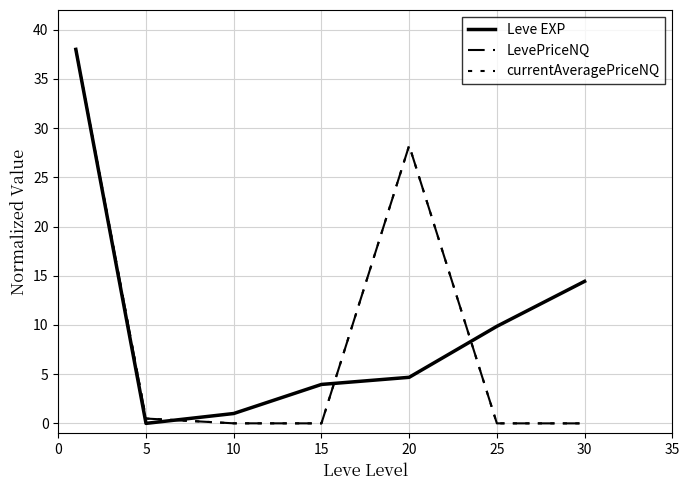

Does the chart display data point markers on the line(s)?

No